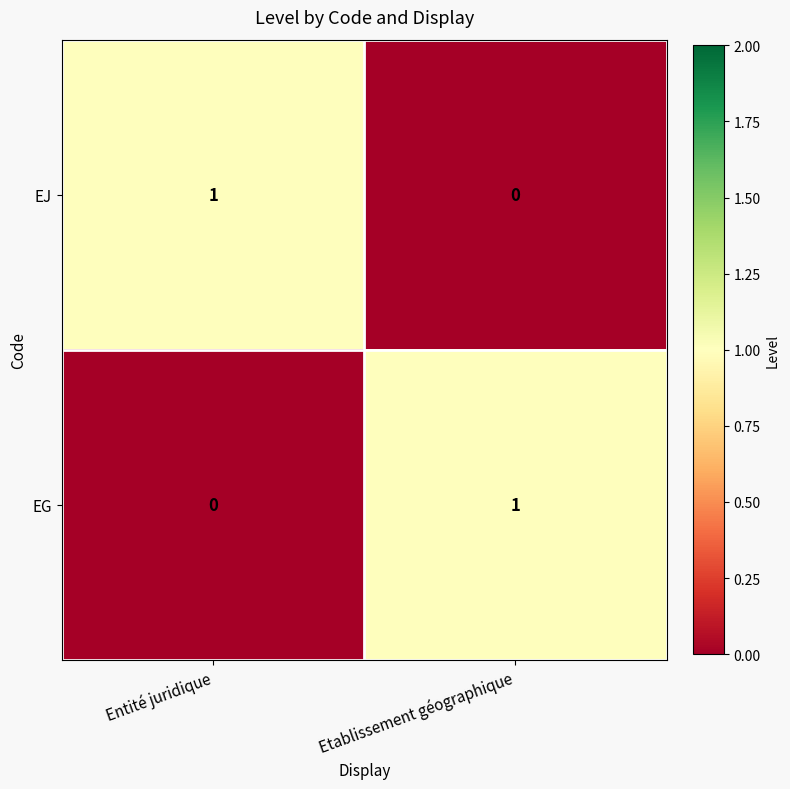

Reading left to right, what are all the values shown in this chart?

EJ: 1	0
EG: 0	1